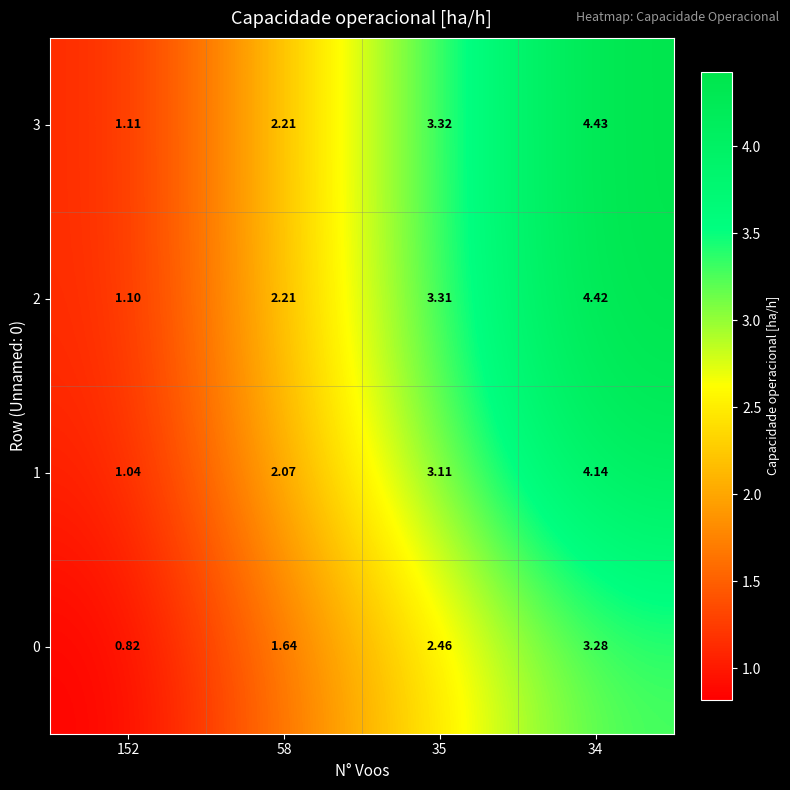

Is the value of 1 at 34 greater than the value of 3 at 35?

Yes